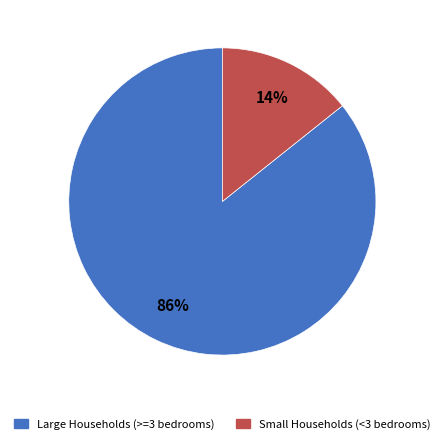

Between Small Households (<3 bedrooms) and Large Households (>=3 bedrooms), which is larger?

Large Households (>=3 bedrooms)